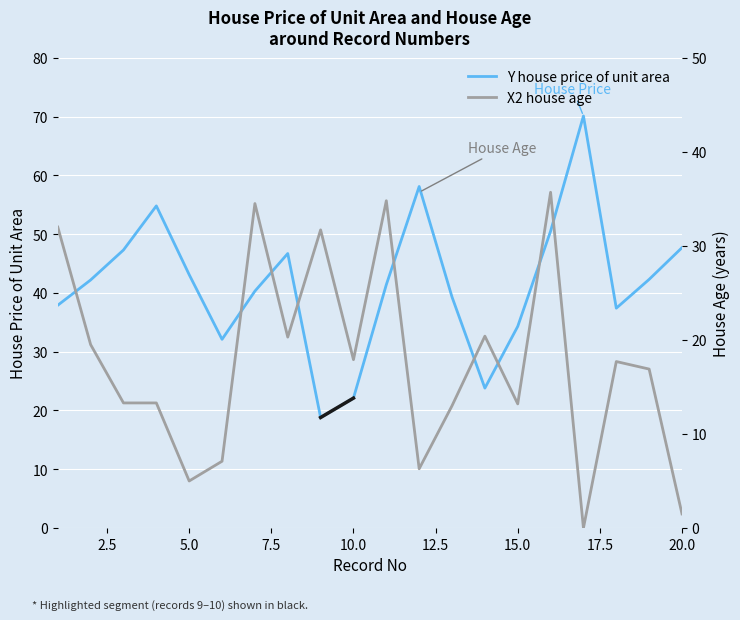

How many times do Y house price of unit area and X2 house age cross each other?

2